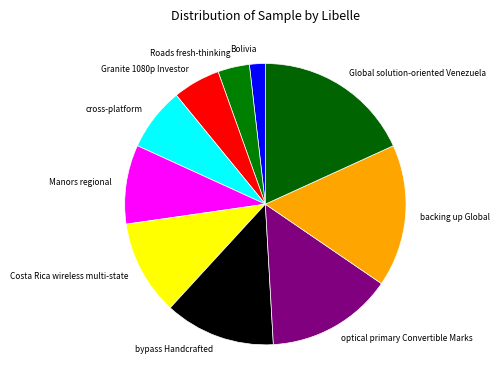

What is the smallest slice in the pie chart?

Bolivia